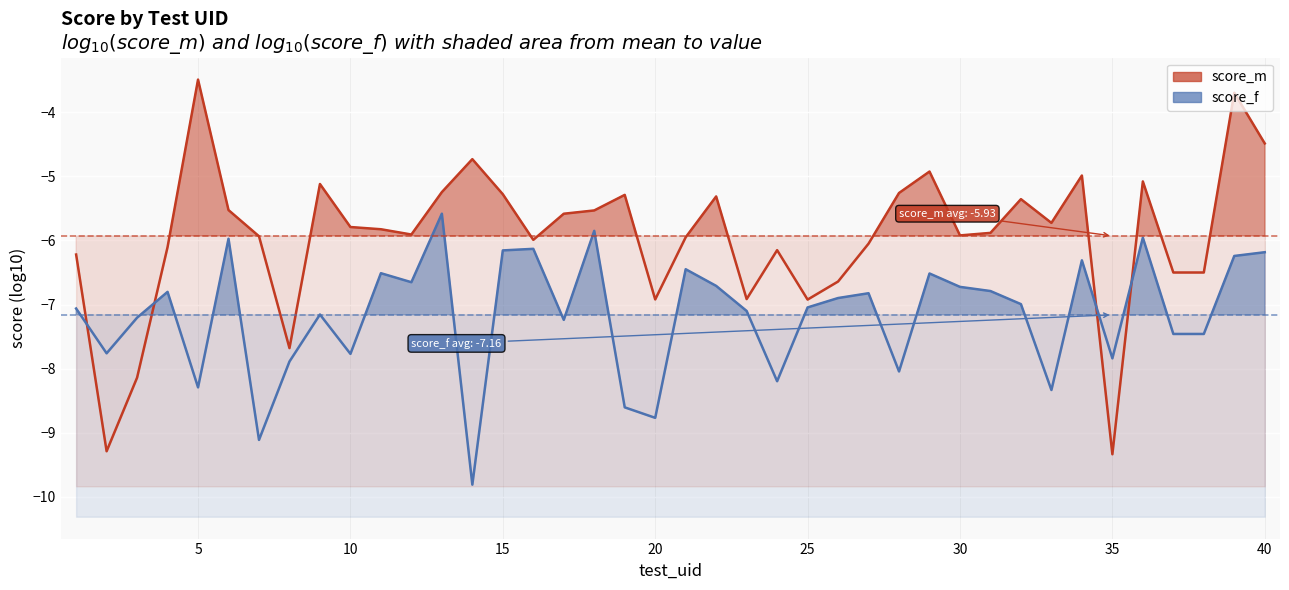

The score_m series shows -6.9 at 13. True or false?

False